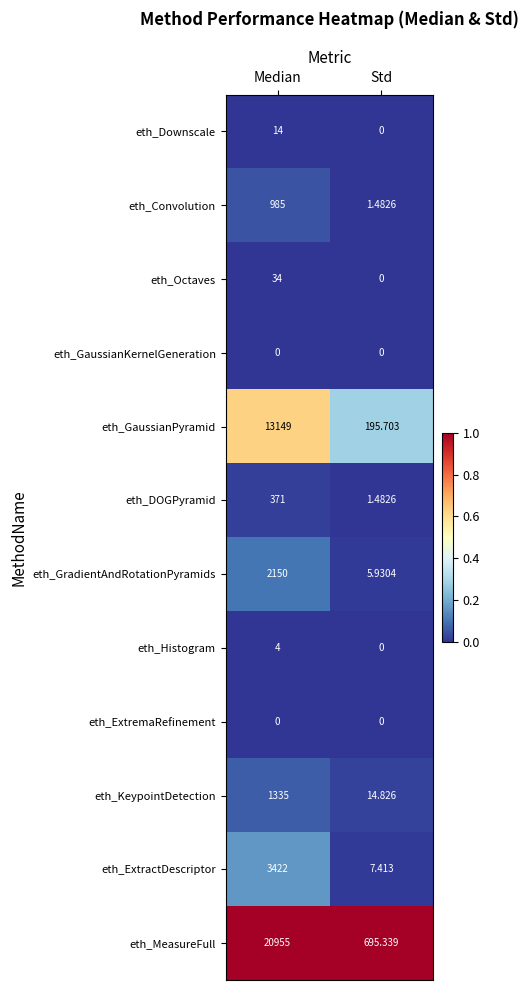

At how many categories does at least one series exceed 0?

2